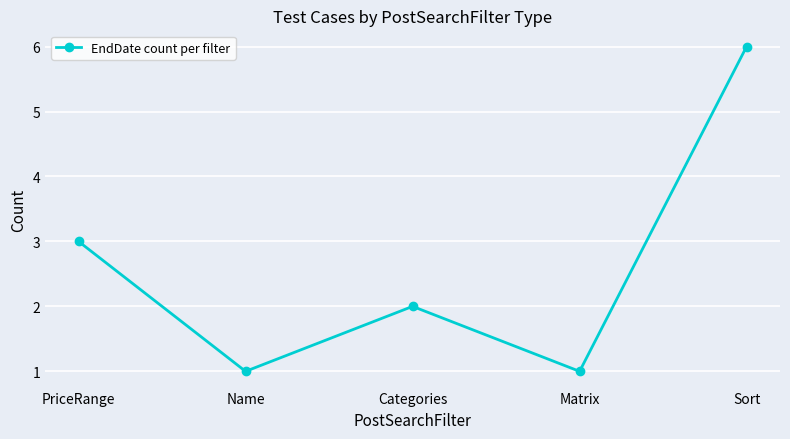

Reading right to left, what are all the values shown in this chart?

Sort=6	Matrix=1	Categories=2	Name=1	PriceRange=3